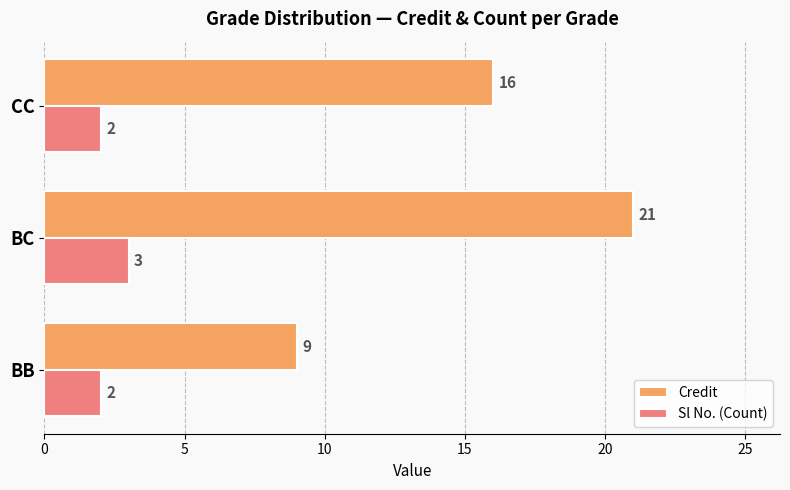

Which series has the largest range (max minus min)?

Credit